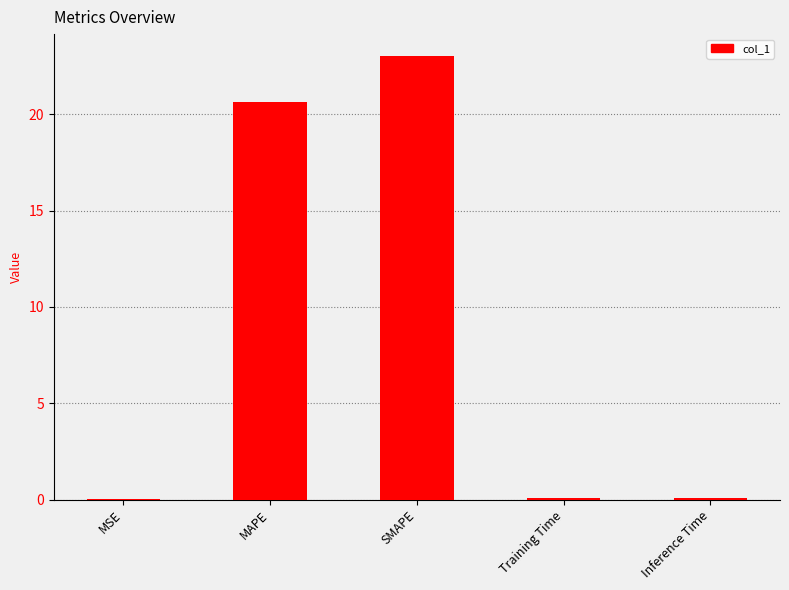

Which category has the highest value across all series?

SMAPE